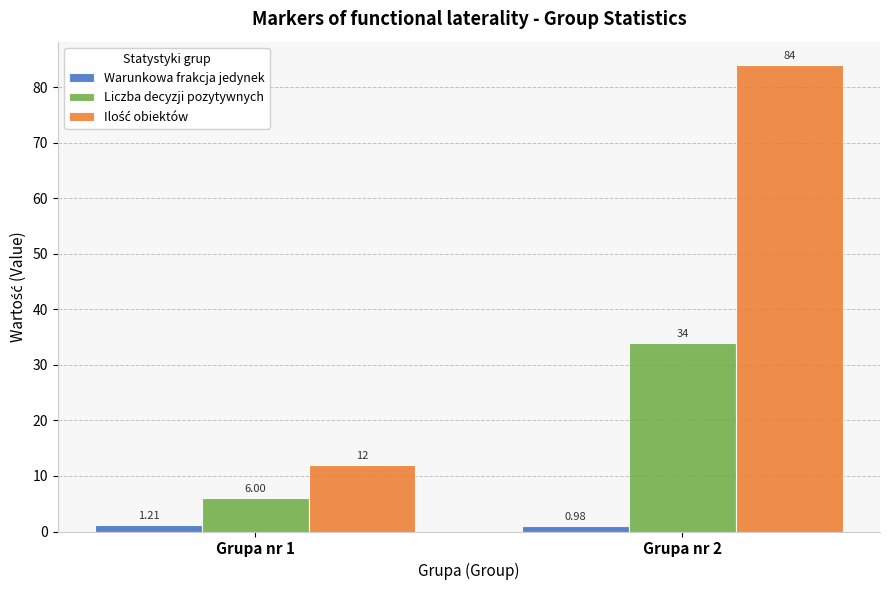

Which category has the highest value in the Warunkowa frakcja jedynek series?

Grupa nr 1